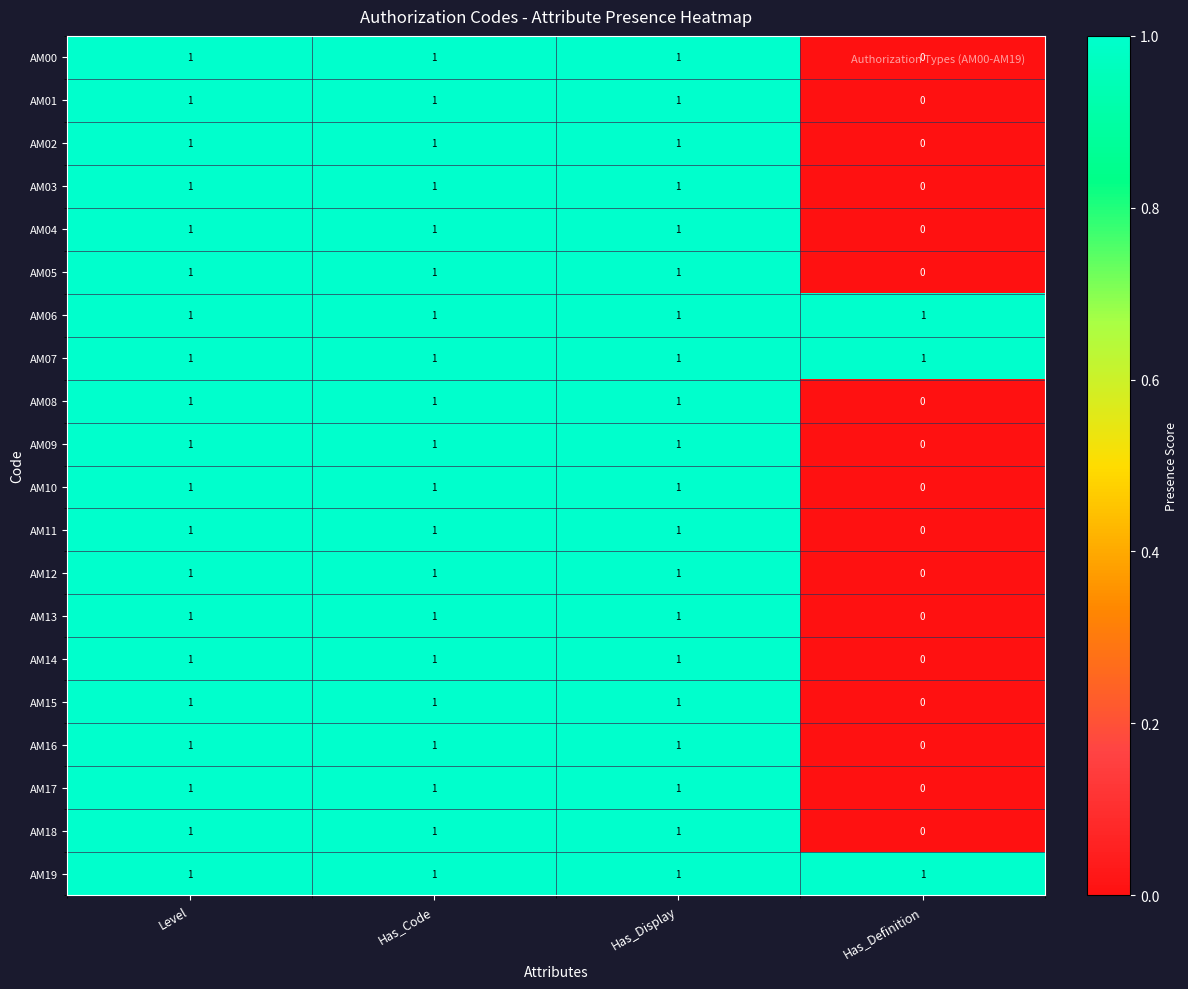

True or false: AM06 has a value of 1 at Has_Definition.

True